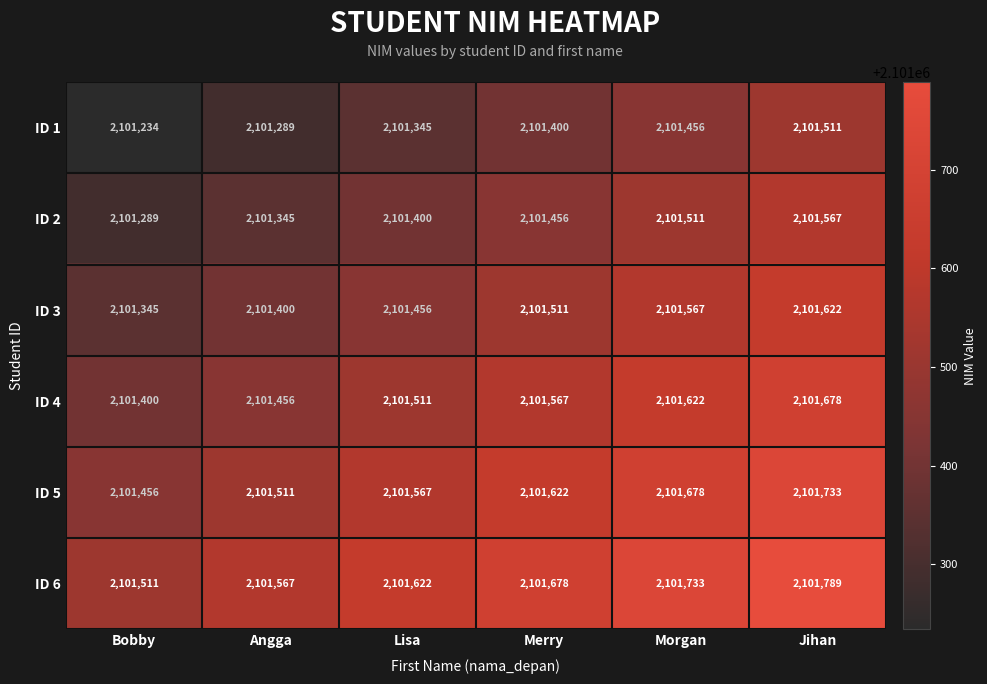

What is the difference between the highest and lowest values at Bobby?

277